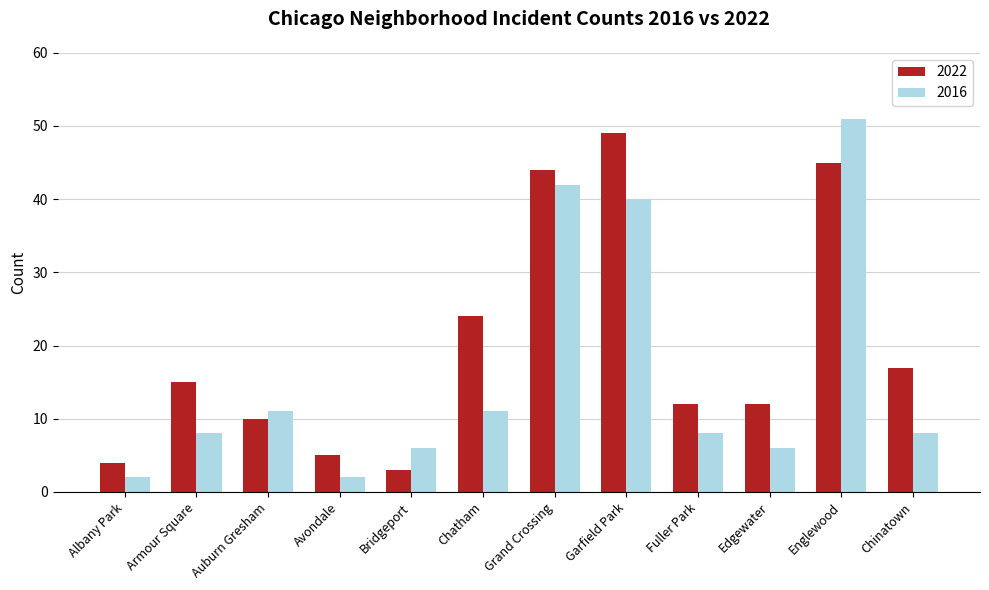

Rank the series by their maximum value, from lowest to highest.

2022, 2016